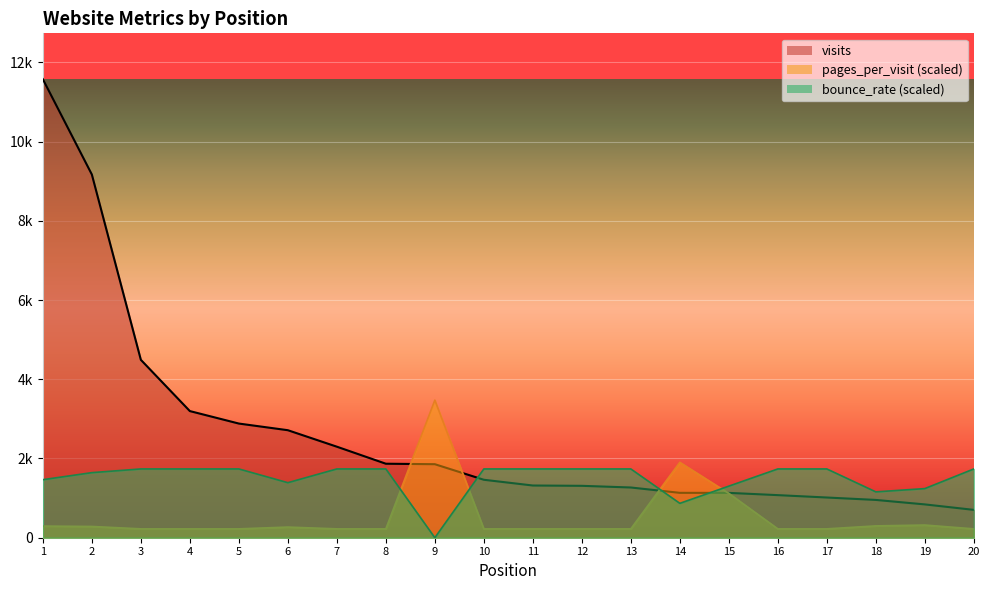

True or false: pages_per_visit has more than 0 interior local peaks.

True